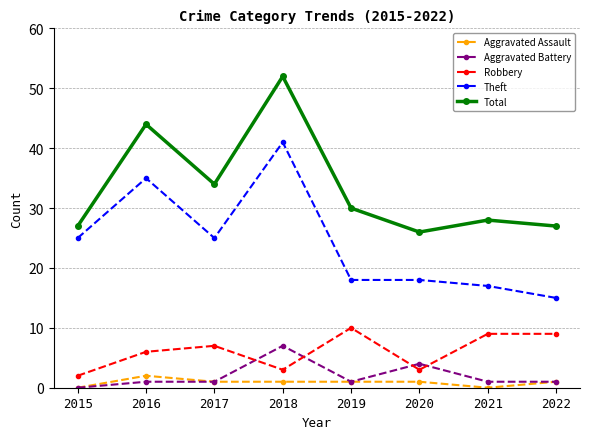

Reading right to left, transcribe all the data shown in this chart.

Aggravated Assault: 1	0	1	1	1	1	2	0
Aggravated Battery: 1	1	4	1	7	1	1	0
Robbery: 9	9	3	10	3	7	6	2
Theft: 15	17	18	18	41	25	35	25
Total: 27	28	26	30	52	34	44	27